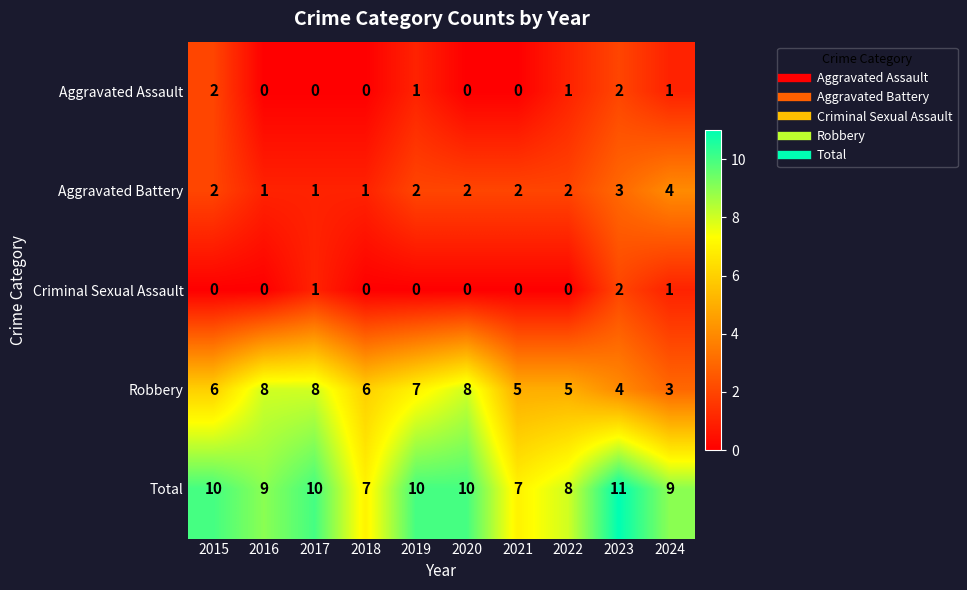

Which series has the widest spread of values?

Robbery